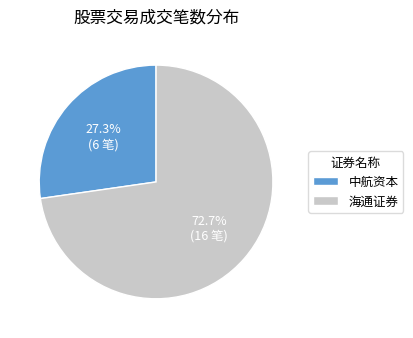

The 海通证券 slice represents 73% of the pie. True or false?

True